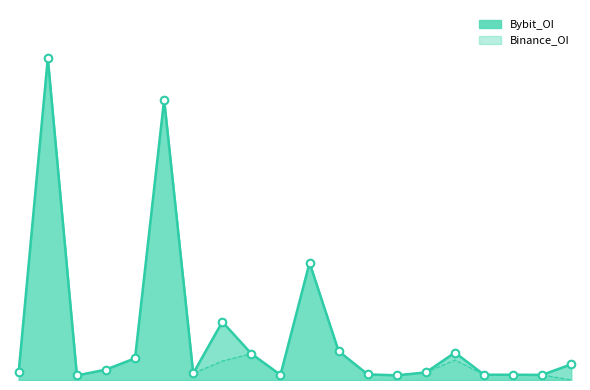

Which series contains the highest Y value?

Bybit_OI